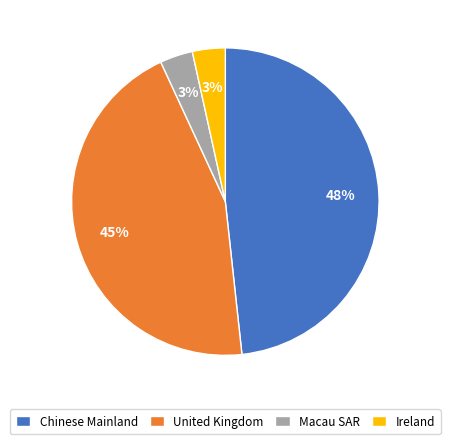

Which has a higher value, Chinese Mainland or United Kingdom?

Chinese Mainland